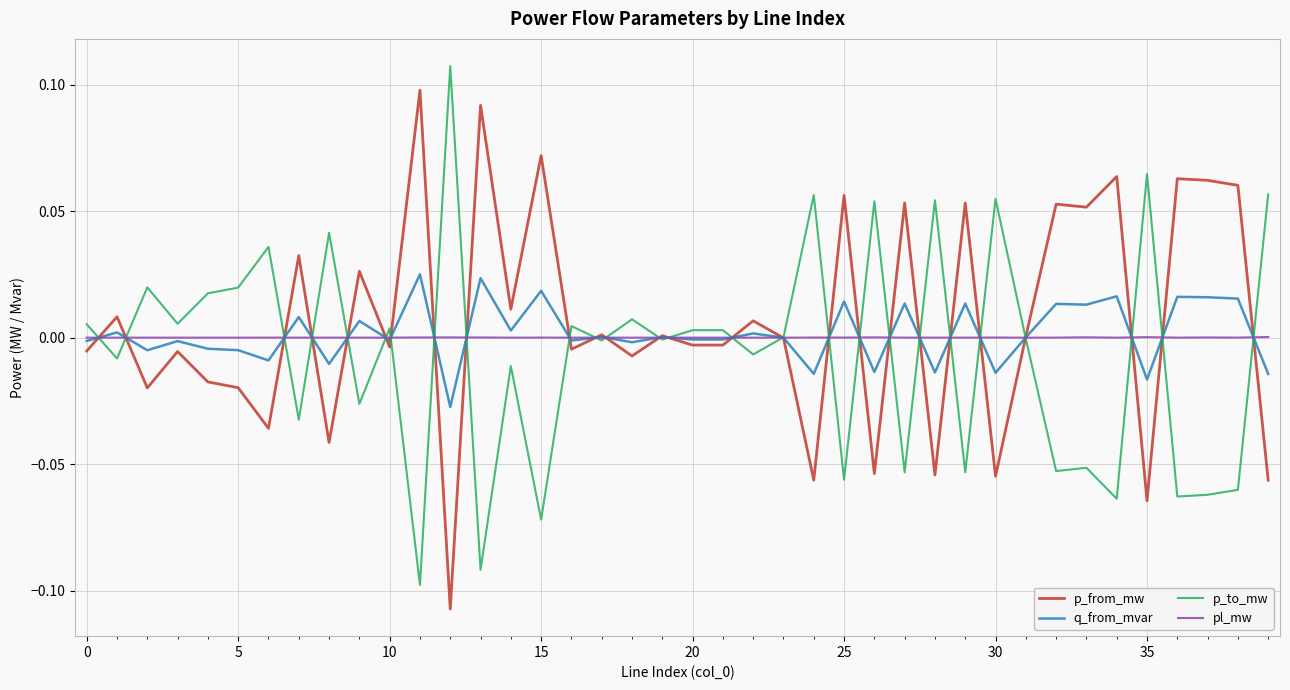

Rank the series by their maximum value, from highest to lowest.

p_to_mw, p_from_mw, q_from_mvar, pl_mw